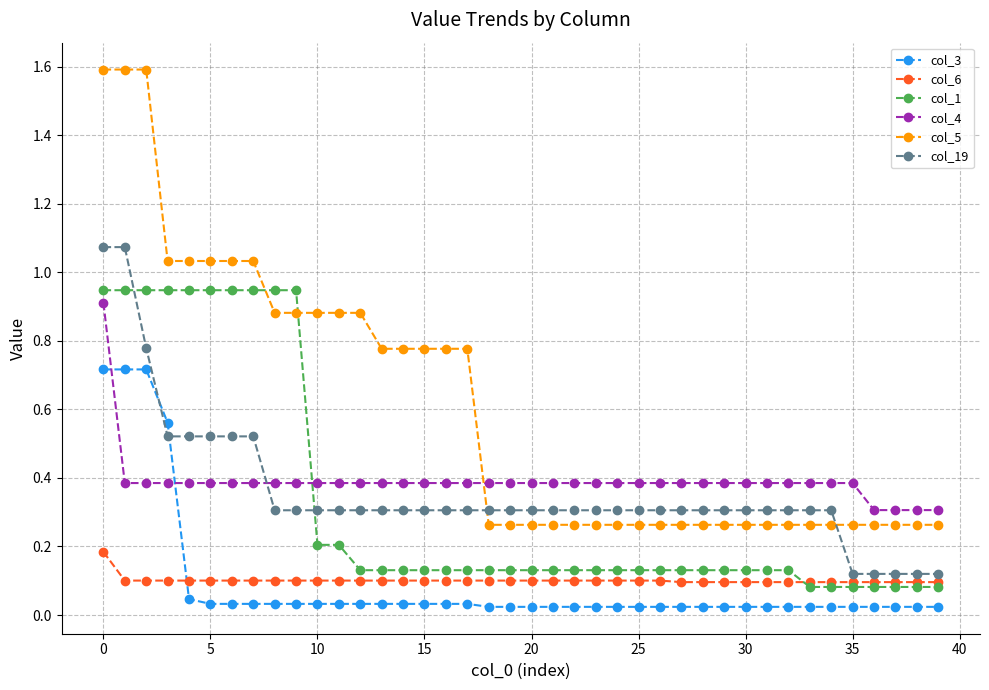

Which series has the largest total across all categories?

col_5